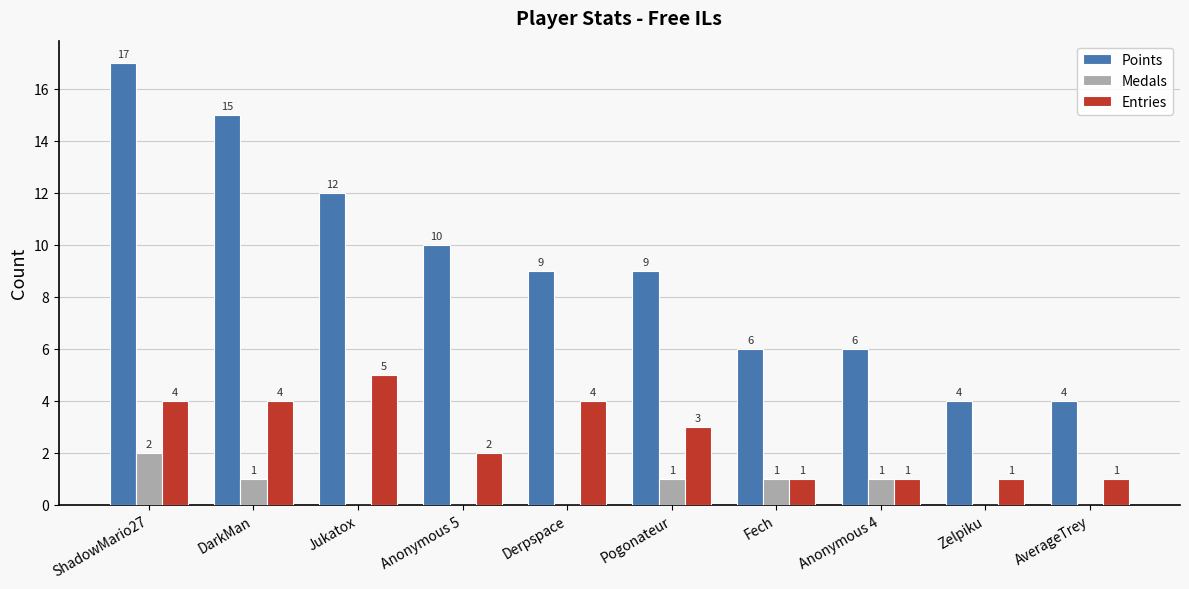

Which series has the largest total across all categories?

Points